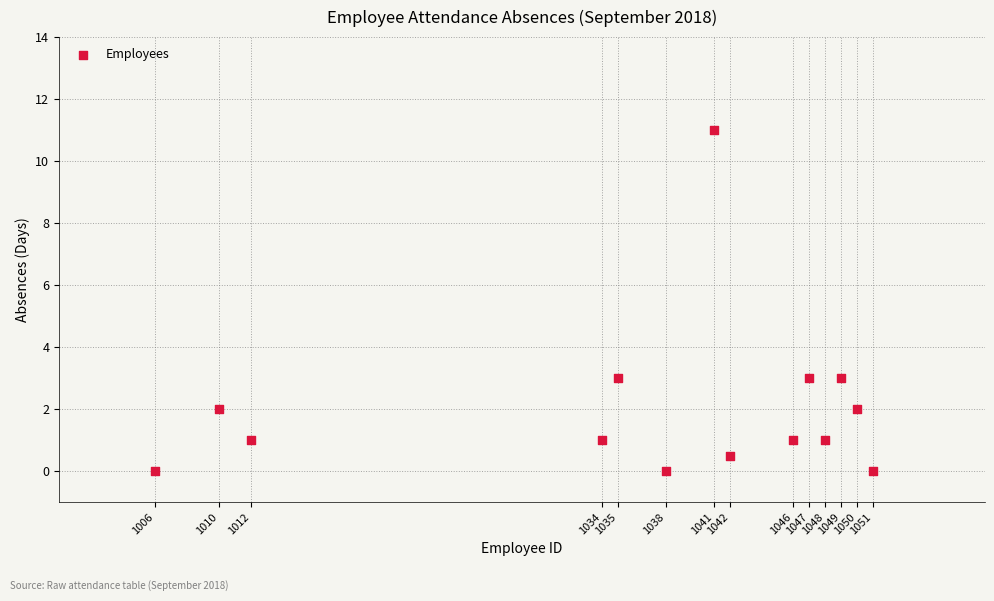

What is the range of X values (max minus min)?

45.0